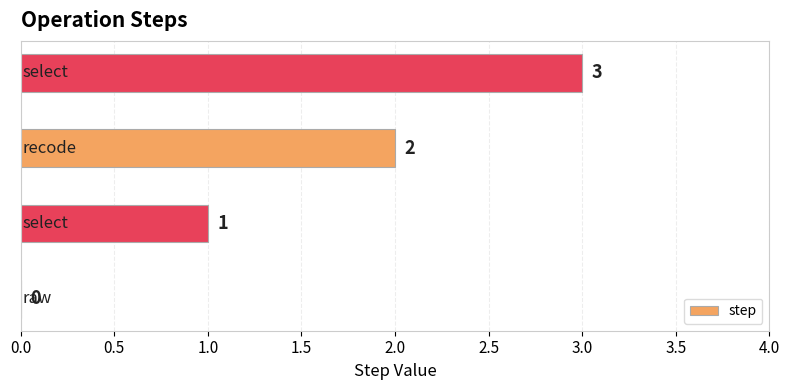

What is the maximum value shown in the chart?

3